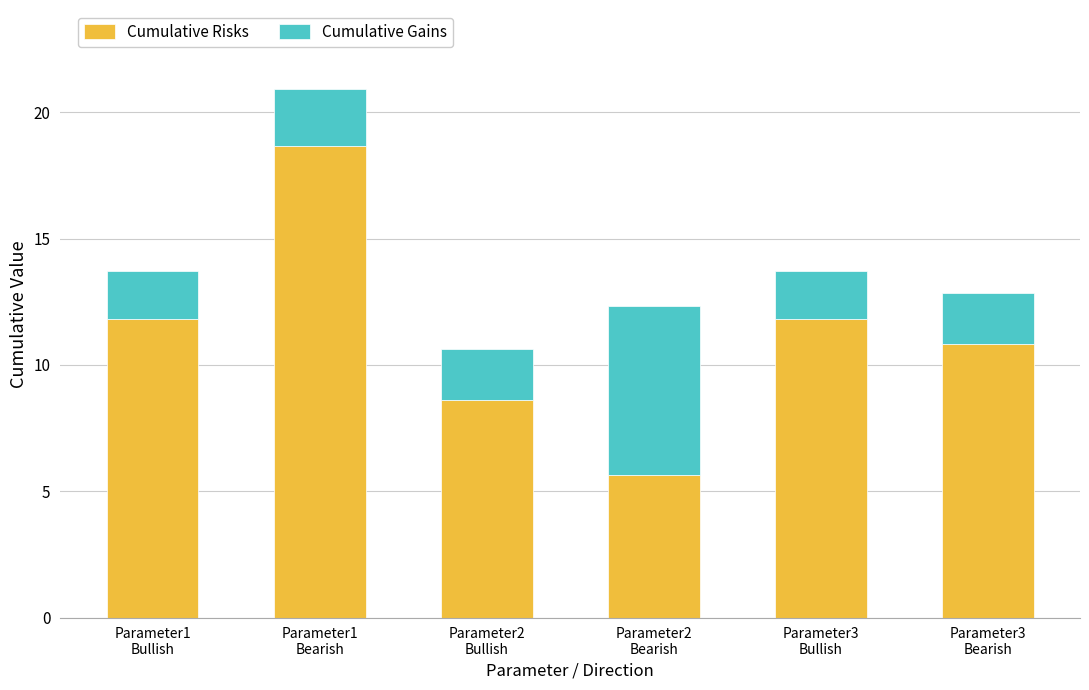

How many data points in Cumulative Risks are less than 11?

3